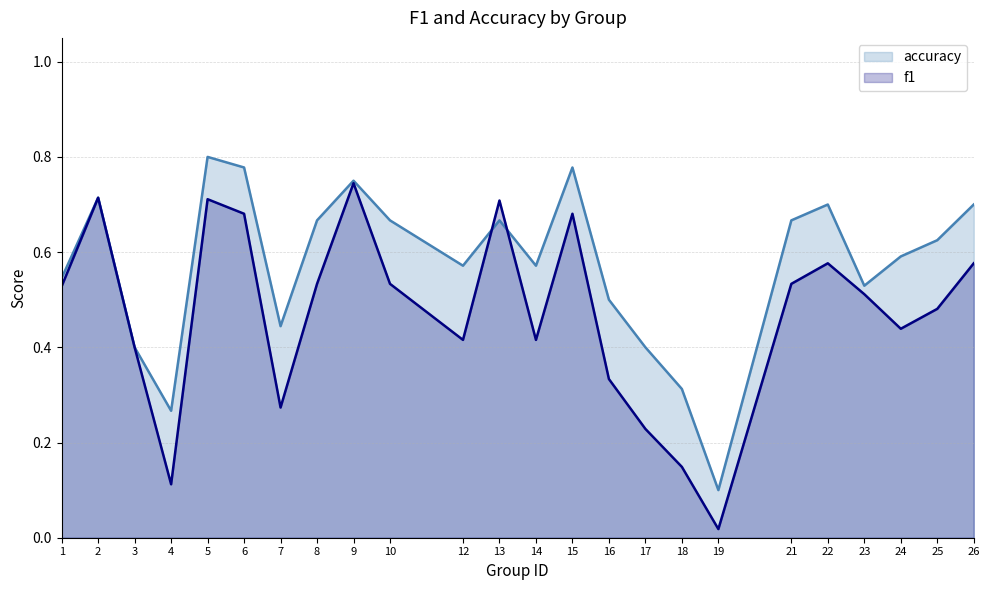

Where is the first local minimum for f1?

4